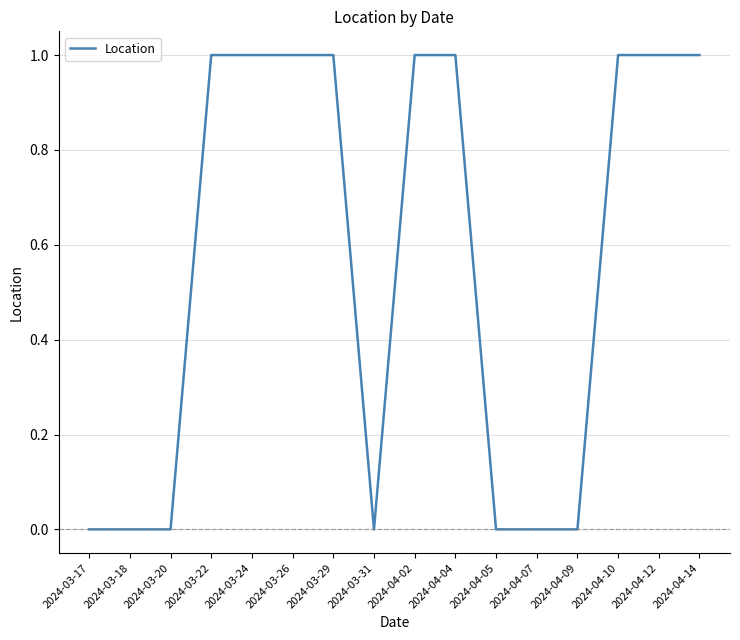

What is the greatest value displayed?

1